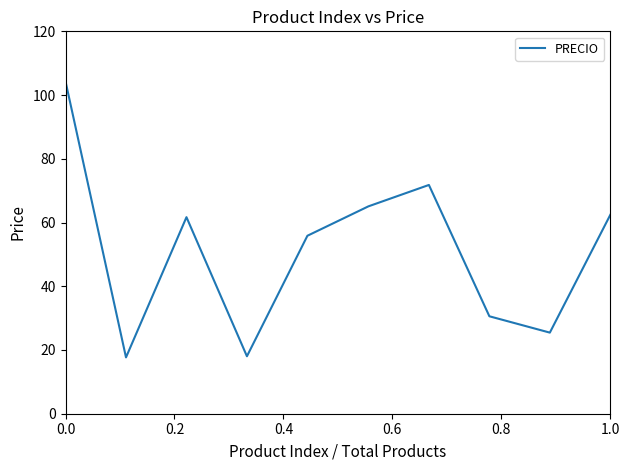

What is the difference between the maximum and minimum values?

86.6